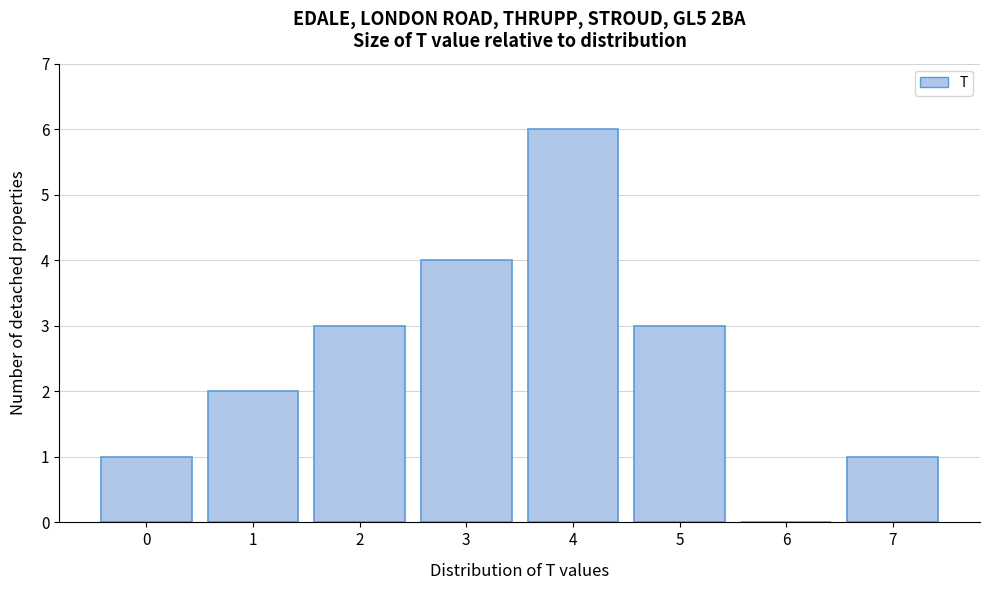

Reading left to right, what are all the values shown in this chart?

0=1	1=2	2=3	3=4	4=6	5=3	6=0	7=1